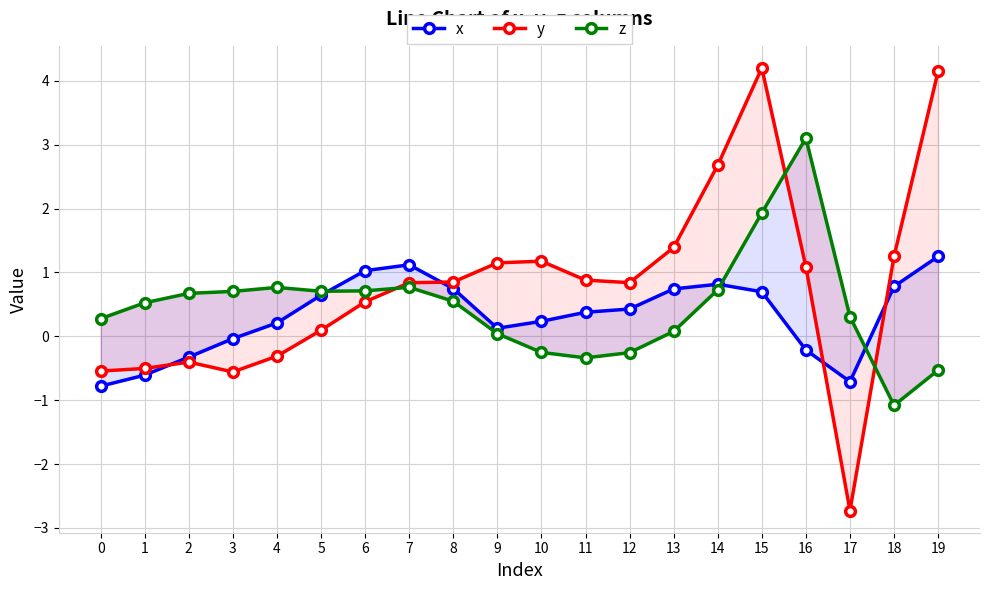

Which series has the largest range (max minus min)?

y